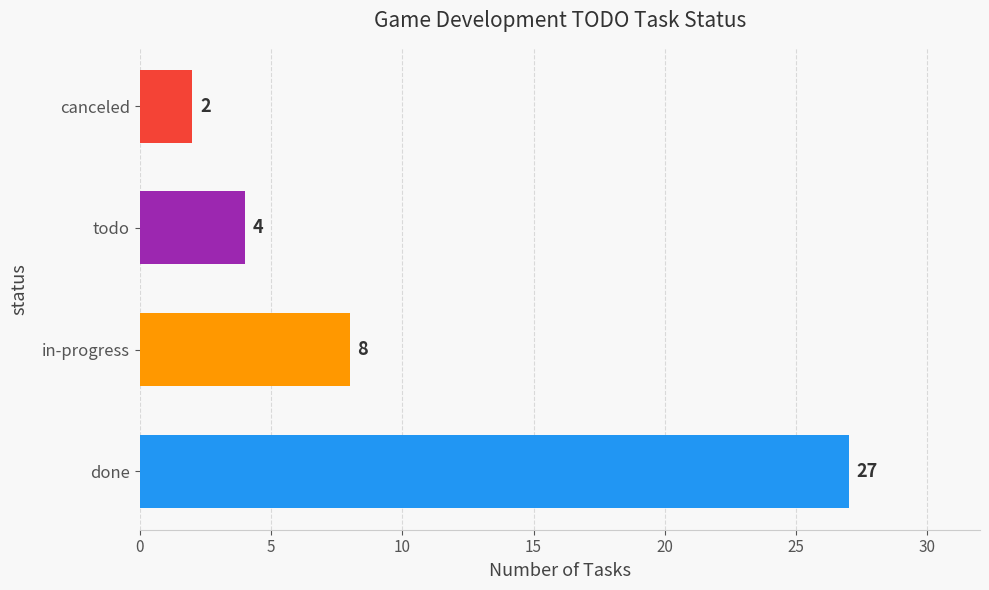

Between in-progress and done, which is larger?

done